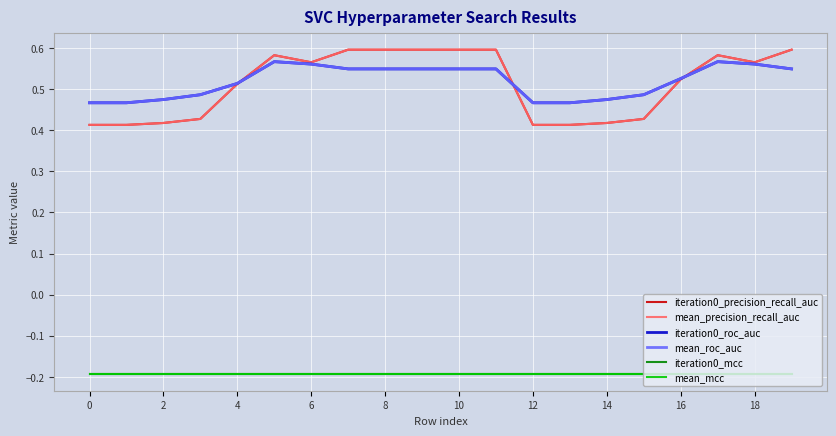

Does the chart have visible grid lines?

Yes